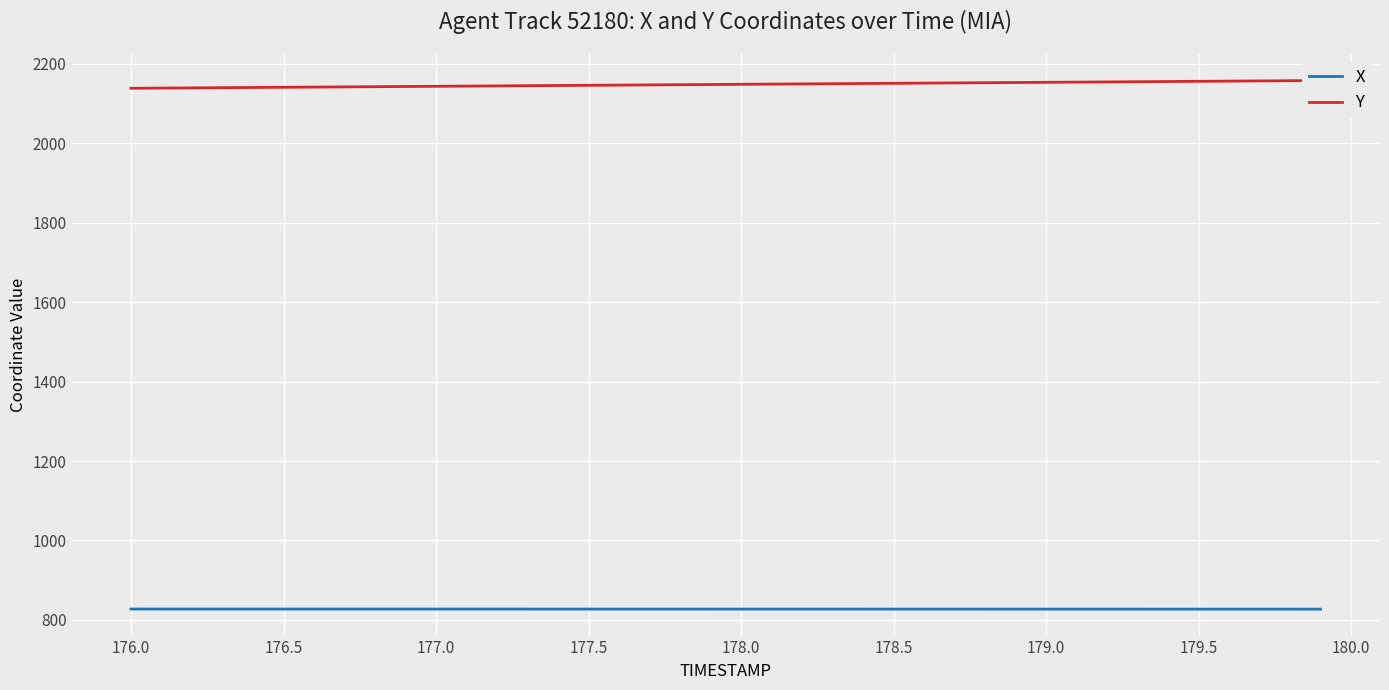

Does the chart display data point markers on the line(s)?

No